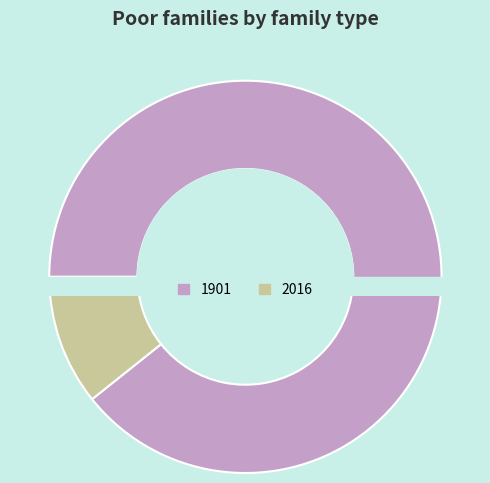

Combined, what portion of the pie is 1901 and 2016?

100.0%